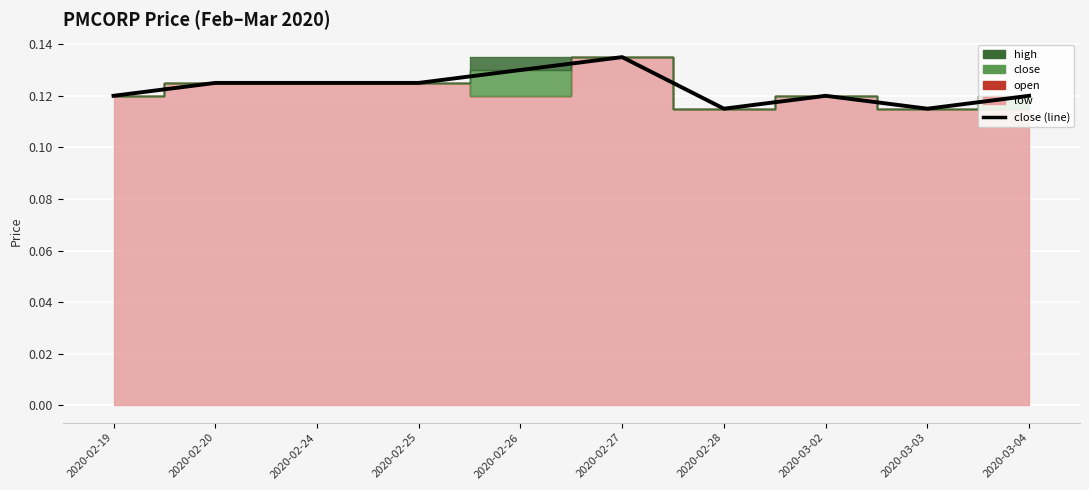

What position from the left is 2020-02-24?

3